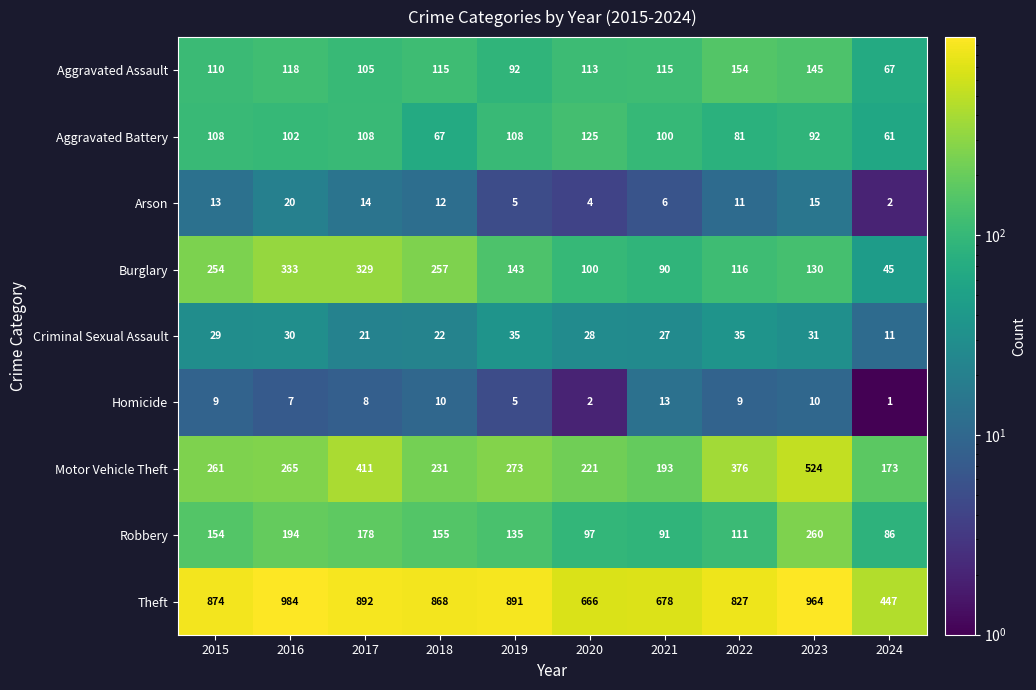

The value of Criminal Sexual Assault at 2022 is 35. True or false?

True